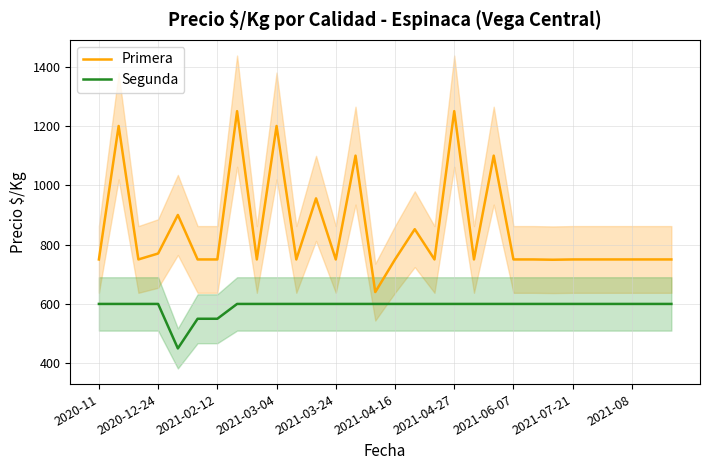

Which series has the largest total across all categories?

Primera